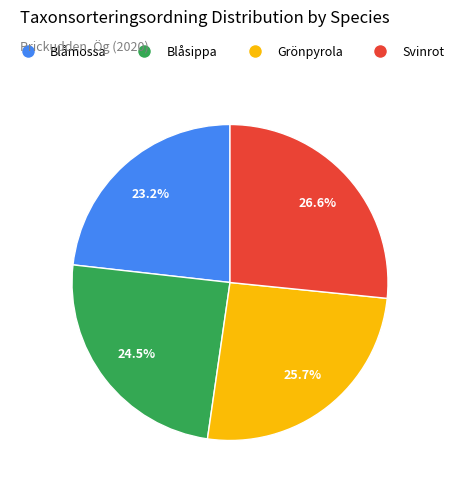

What is the total percentage of Blåmossa and Blåsippa?

47.7%